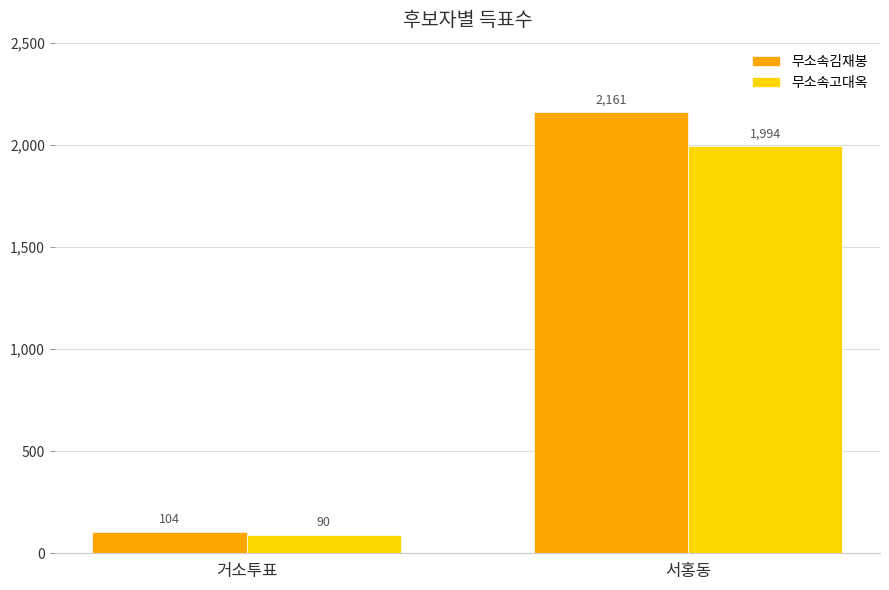

What is the total value across all series at 서홍동?

4155